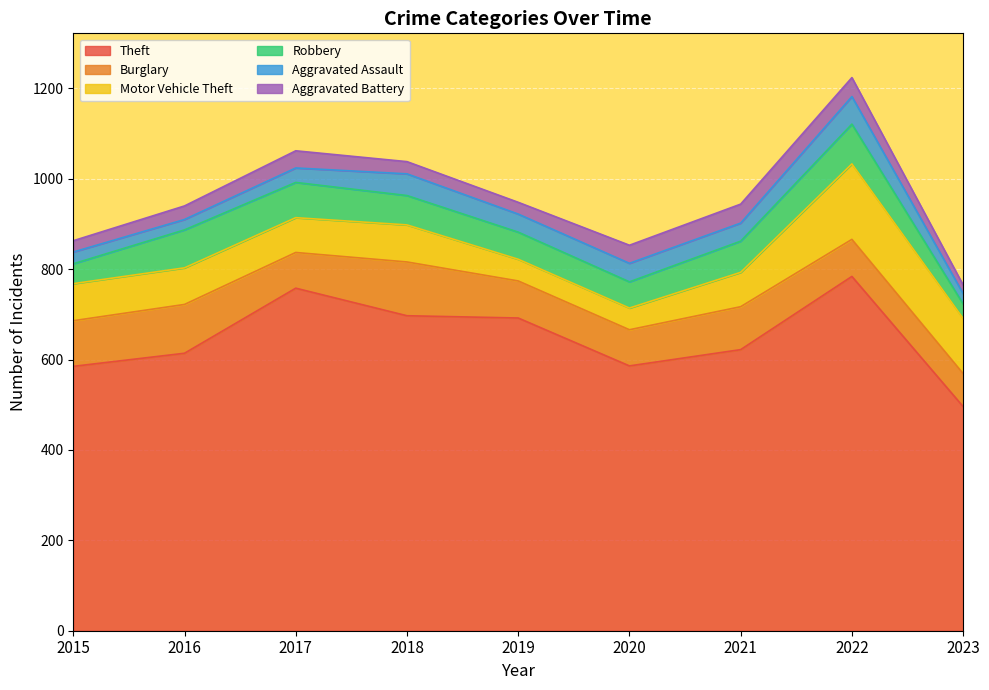

What is the value of the Motor Vehicle Theft point at the 9th from the left?

122